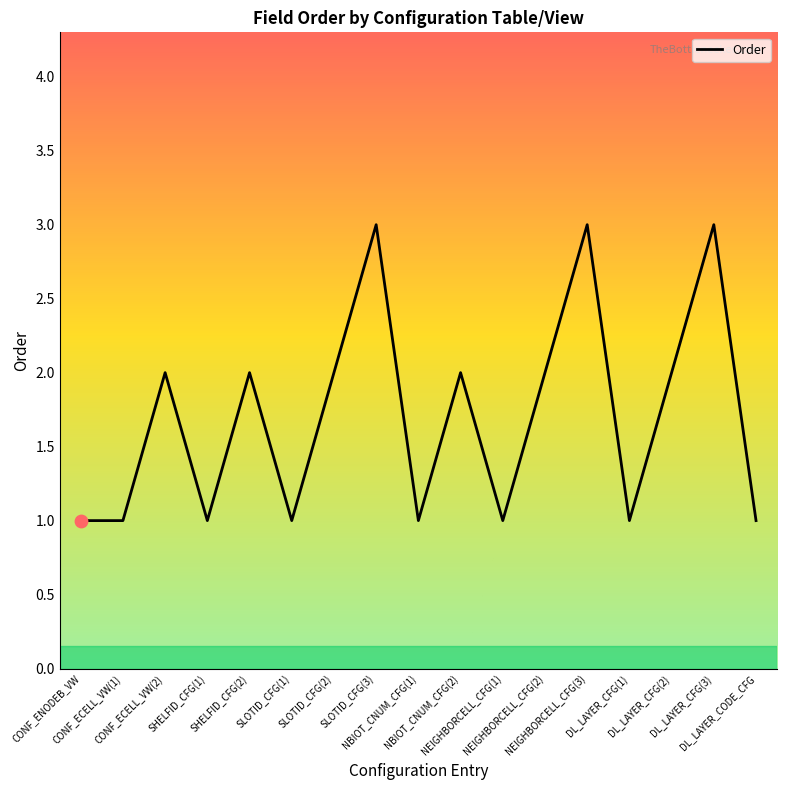

What is the ratio of the value at NEIGHBORCELL_CFG(2) to the value at CONF_ECELL_VW(1)?

2.0